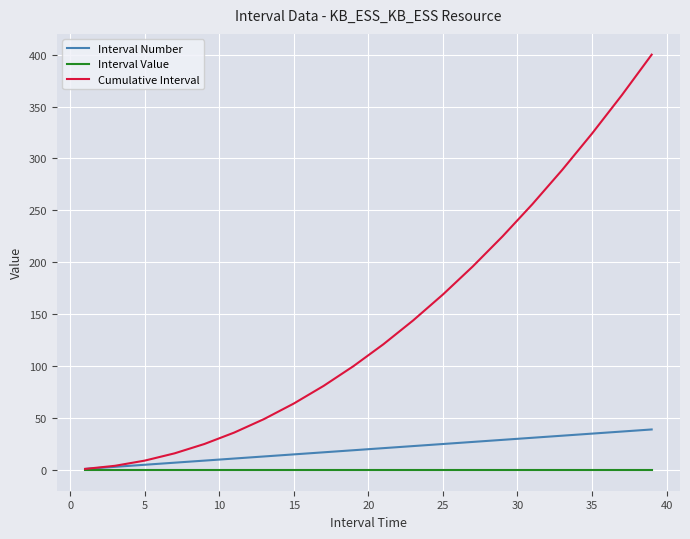

Which series has the largest total across all categories?

Cumulative Interval